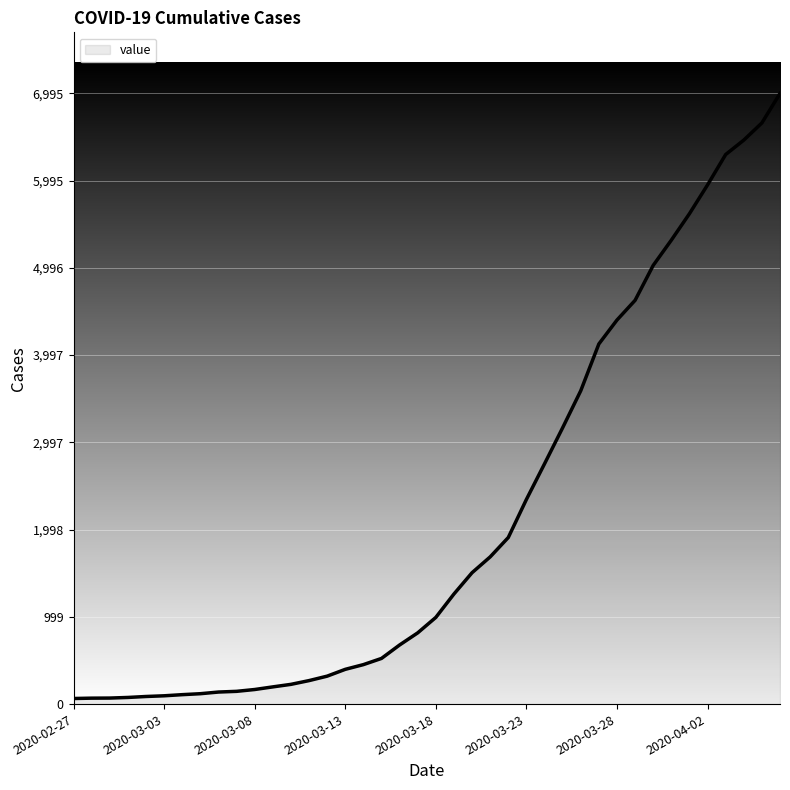

What is the greatest value displayed?

6995